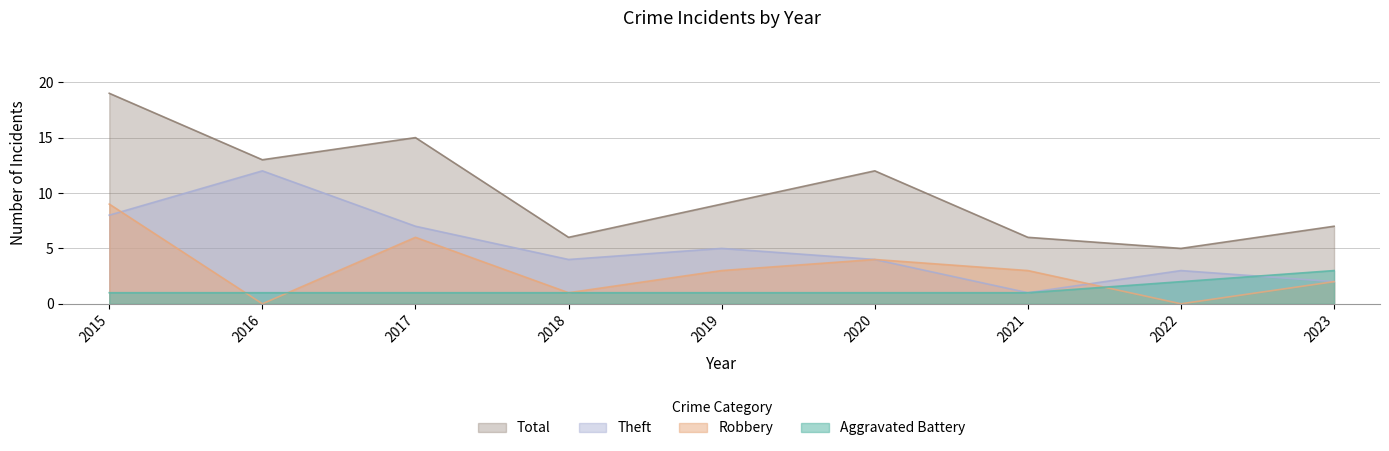

At which label is Total closest to 12?

2020